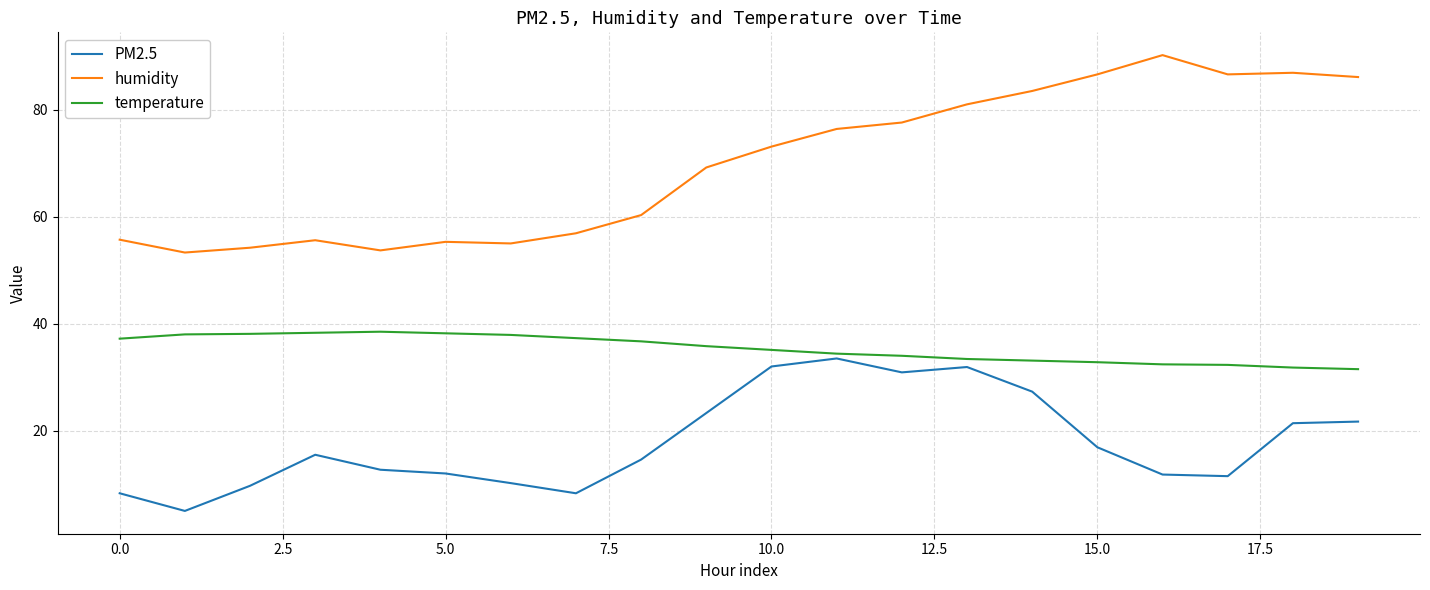

Which series has the largest total across all categories?

humidity